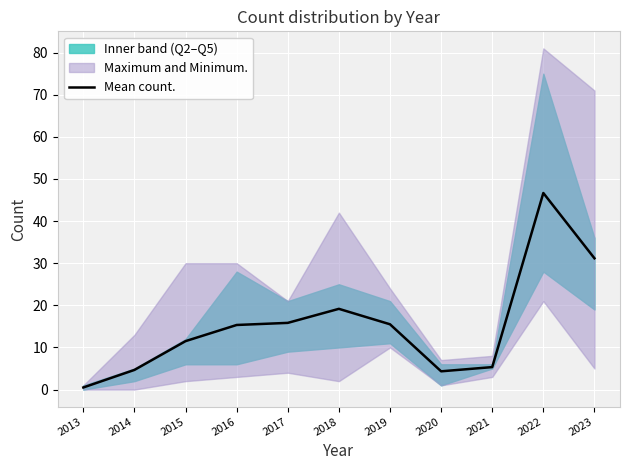

Reading left to right, transcribe all the data shown in this chart.

2013=0.5	2014=4.7	2015=11.5	2016=15.3	2017=15.8	2018=19.2	2019=15.5	2020=4.3	2021=5.3	2022=46.7	2023=31.2